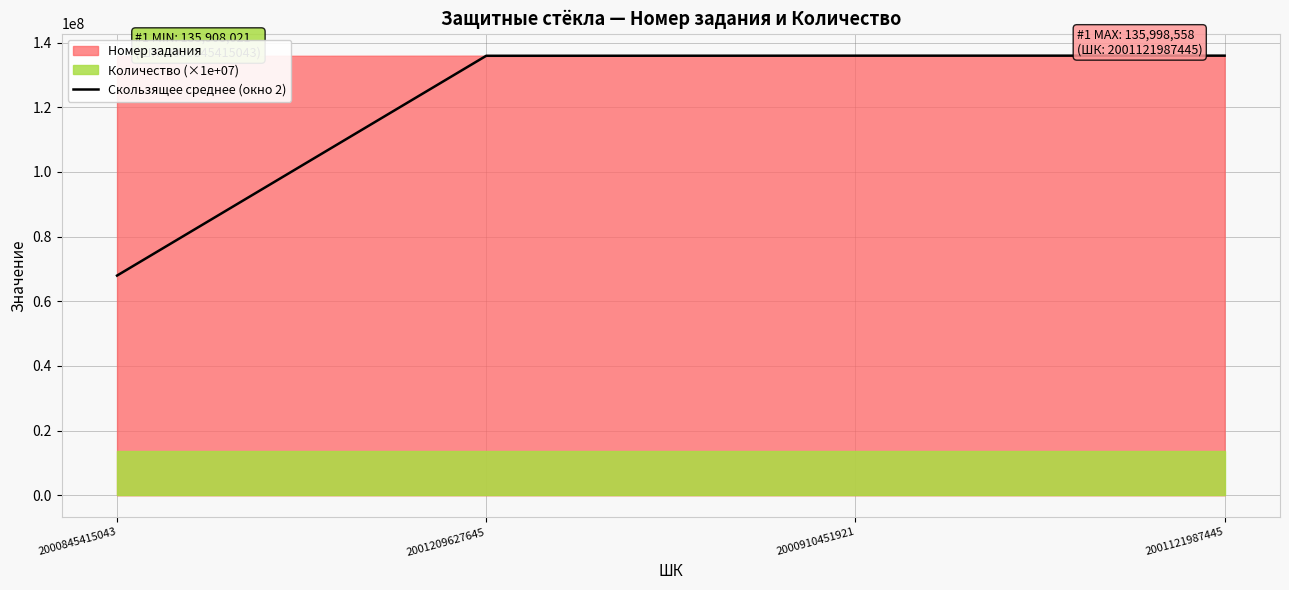

Does the chart display data point markers on the line(s)?

No